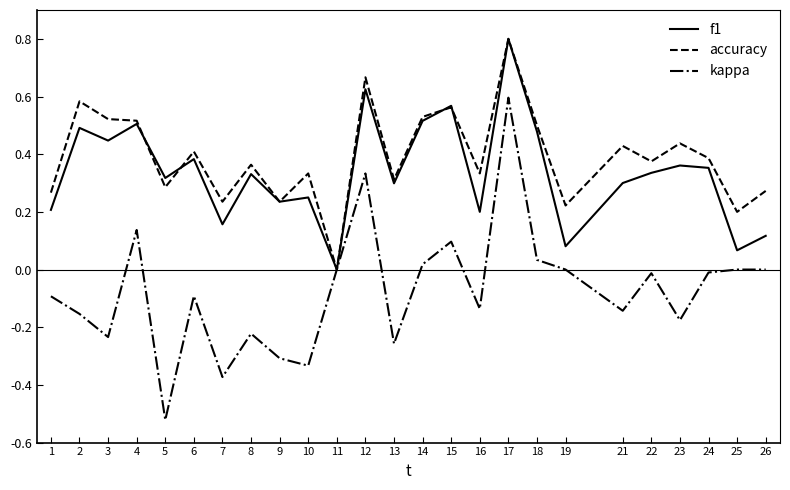

Is the value of f1 at 15 greater than the value of kappa at 12?

Yes